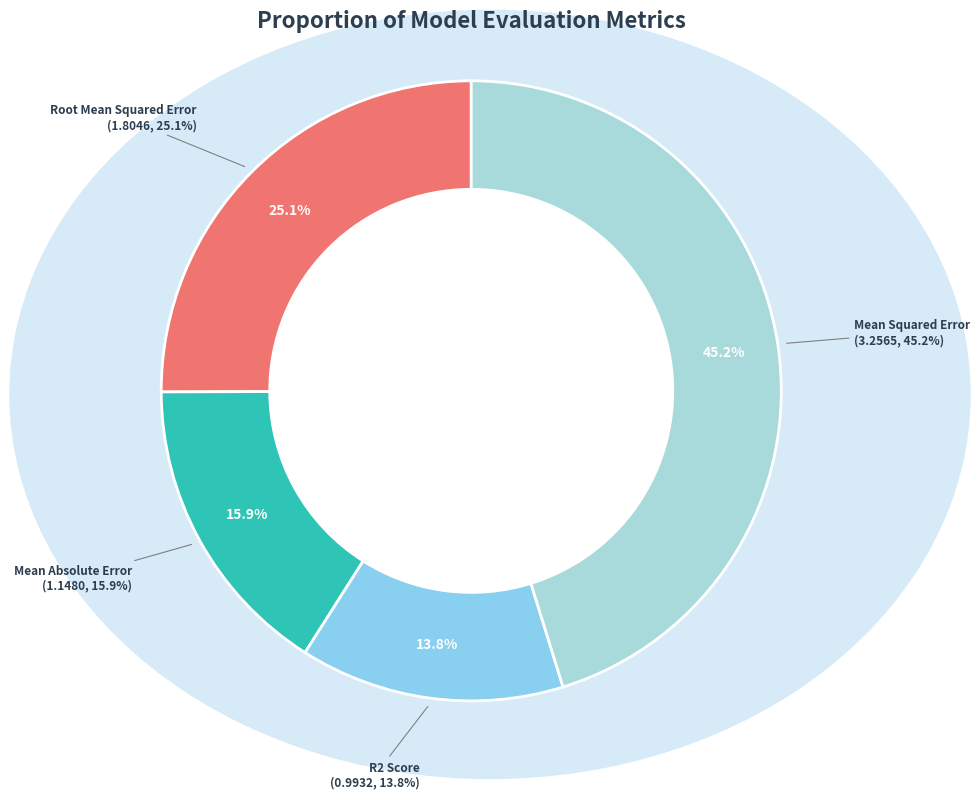

Count the number of slices in the pie.

4